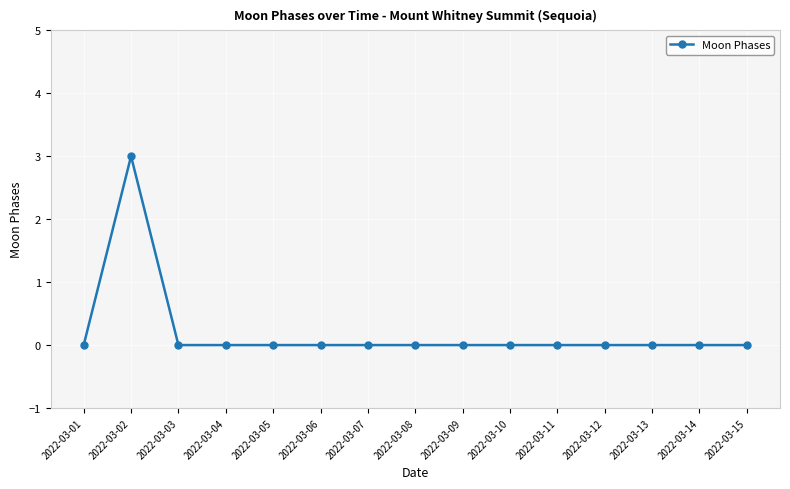

How many data points does each series have?

15